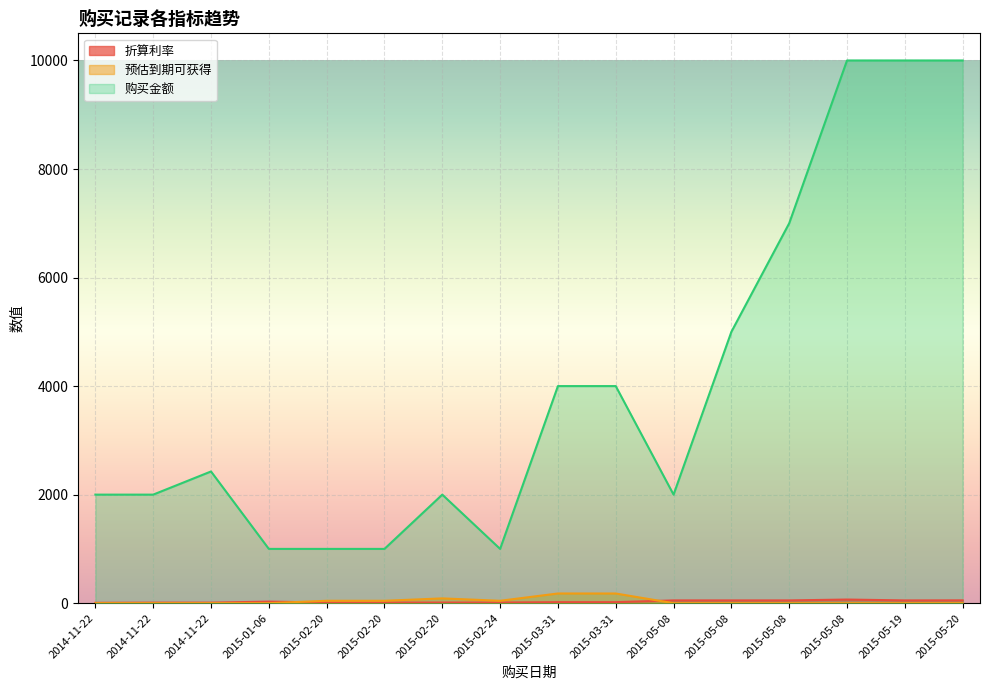

Reading left to right, extract all data points from this chart.

折算利率: 2014-11-22=6.2	2014-11-22=9.8	2014-11-22=9.8	2015-01-06=28.7	2015-02-20=11.6	2015-02-20=11.6	2015-02-20=11.6	2015-02-24=12.0	2015-03-31=18.6	2015-03-31=18.5	2015-05-08=51.1	2015-05-08=51.0	2015-05-08=51.0	2015-05-08=66.9	2015-05-19=50.8	2015-05-20=52.1
预估到期可获得: 2014-11-22=0.0	2014-11-22=0.0	2014-11-22=0.0	2015-01-06=0.0	2015-02-20=44.0	2015-02-20=44.0	2015-02-20=88.0	2015-02-24=44.0	2015-03-31=178.4	2015-03-31=178.1	2015-05-08=0.0	2015-05-08=0.0	2015-05-08=0.0	2015-05-08=0.0	2015-05-19=0.0	2015-05-20=0.1
购买金额: 2014-11-22=2000.0	2014-11-22=2000.0	2014-11-22=2426.8	2015-01-06=1000.0	2015-02-20=1000.0	2015-02-20=1000.0	2015-02-20=2000.0	2015-02-24=1000.0	2015-03-31=4000.0	2015-03-31=4000.0	2015-05-08=2000.0	2015-05-08=5000.0	2015-05-08=7000.0	2015-05-08=10000.0	2015-05-19=10000.0	2015-05-20=10000.0